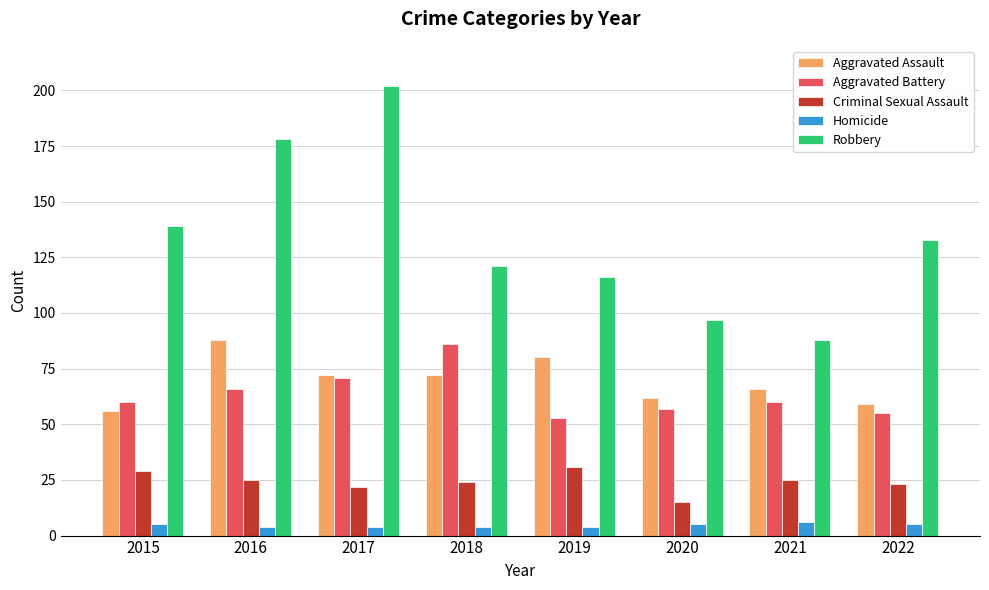

At how many categories does at least one series exceed 186?

1